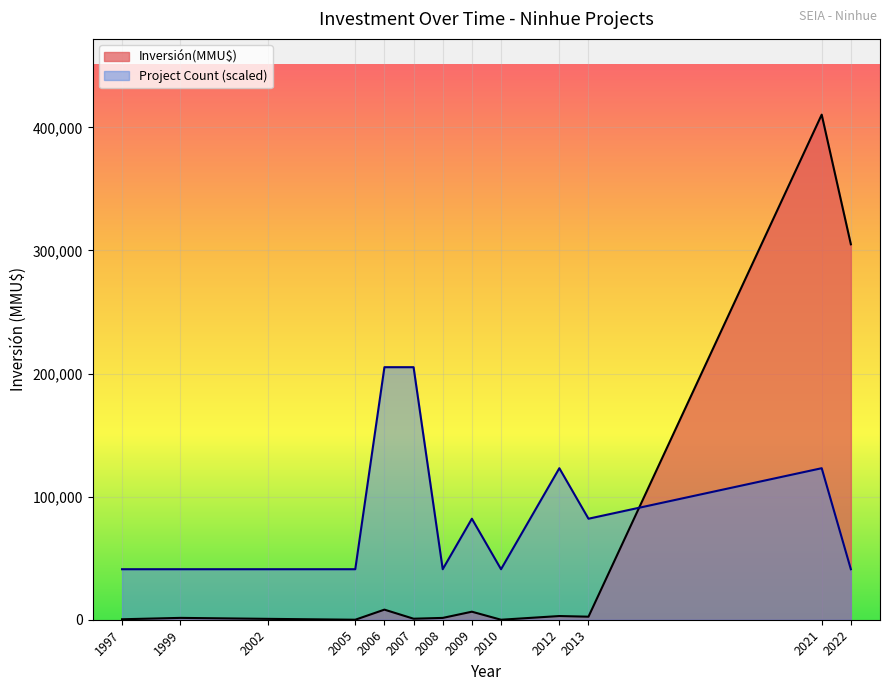

The value of Project Count (scaled) at 2010 is 41032. True or false?

True